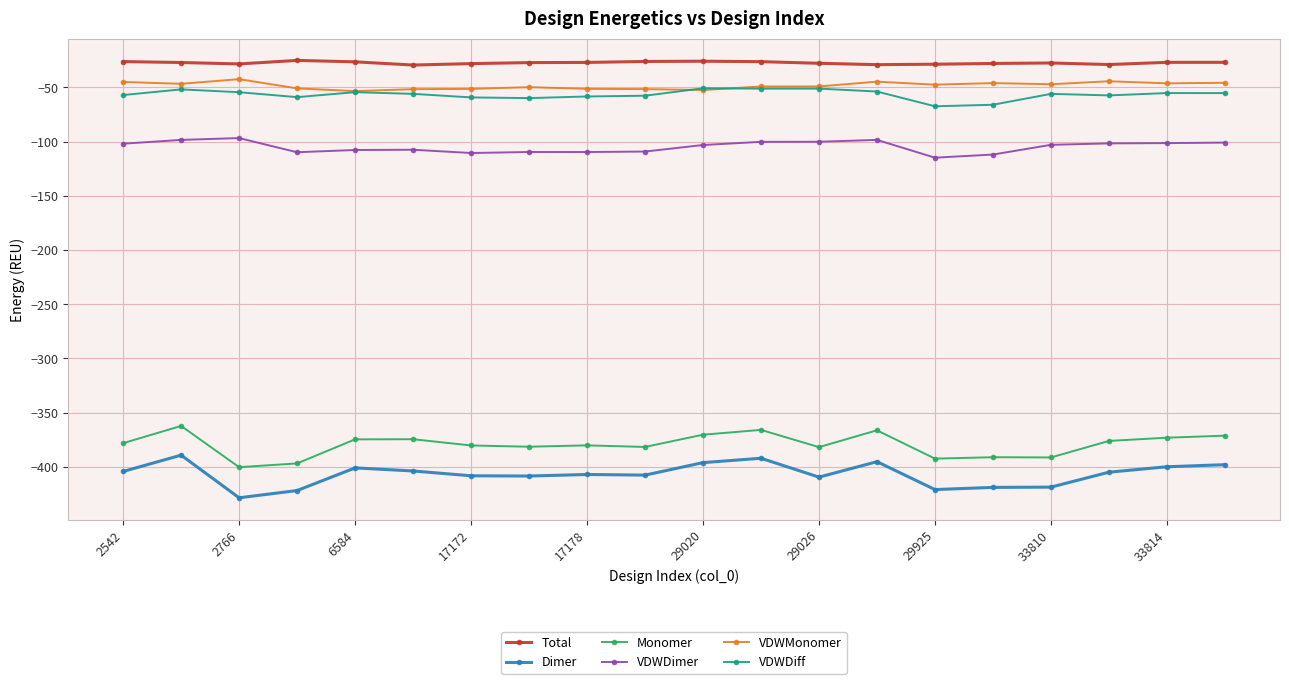

Which series has the largest total across all categories?

Total